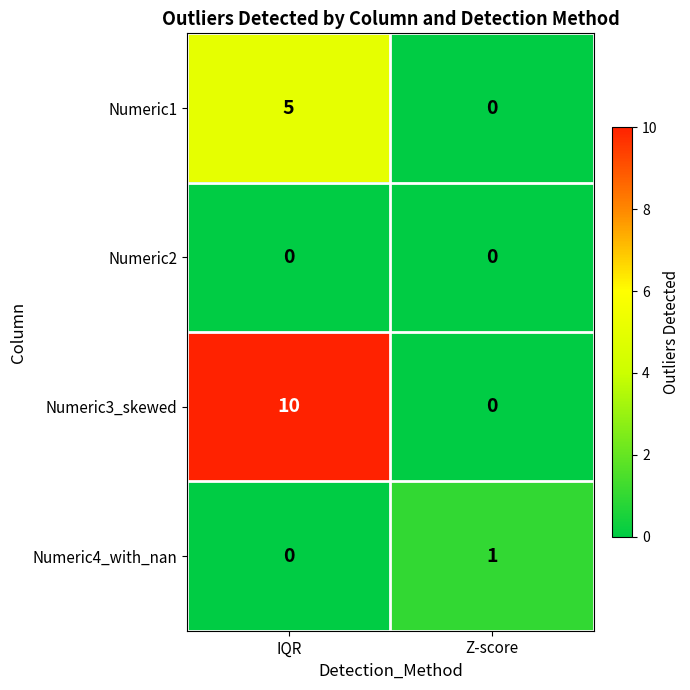

What is the difference between the maximum and minimum values in the Numeric1 series?

5